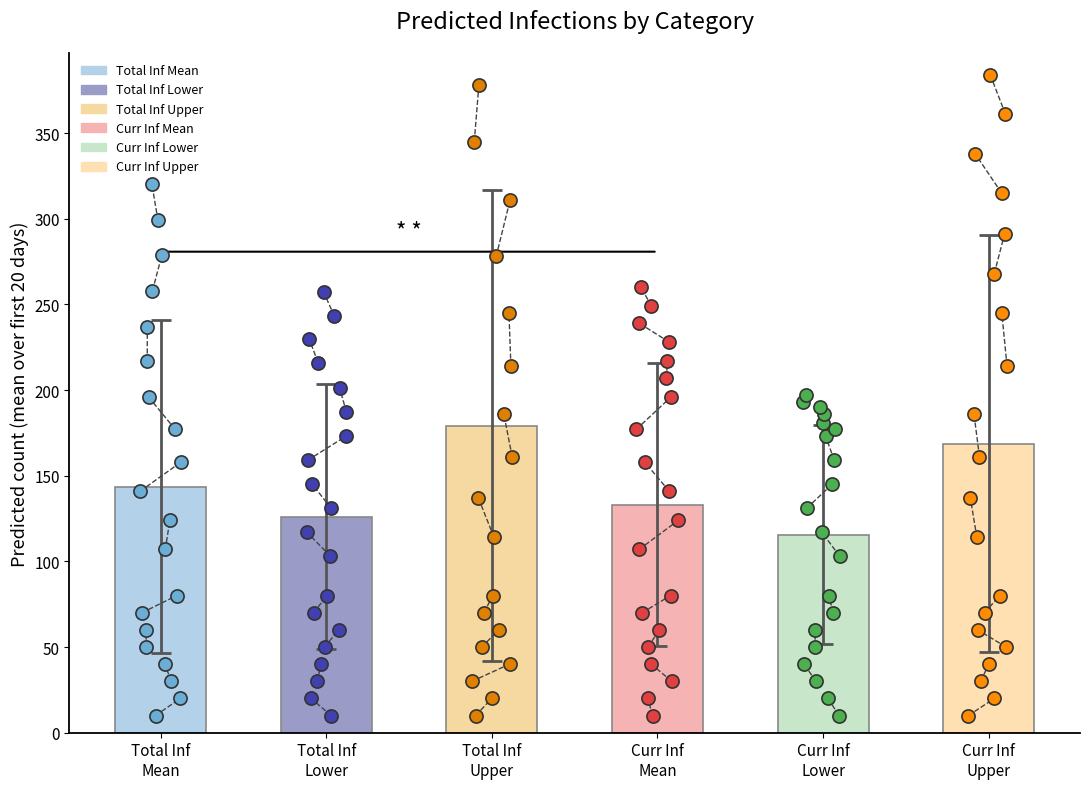

Which series has the largest total across all categories?

predicted_total_infected_upper